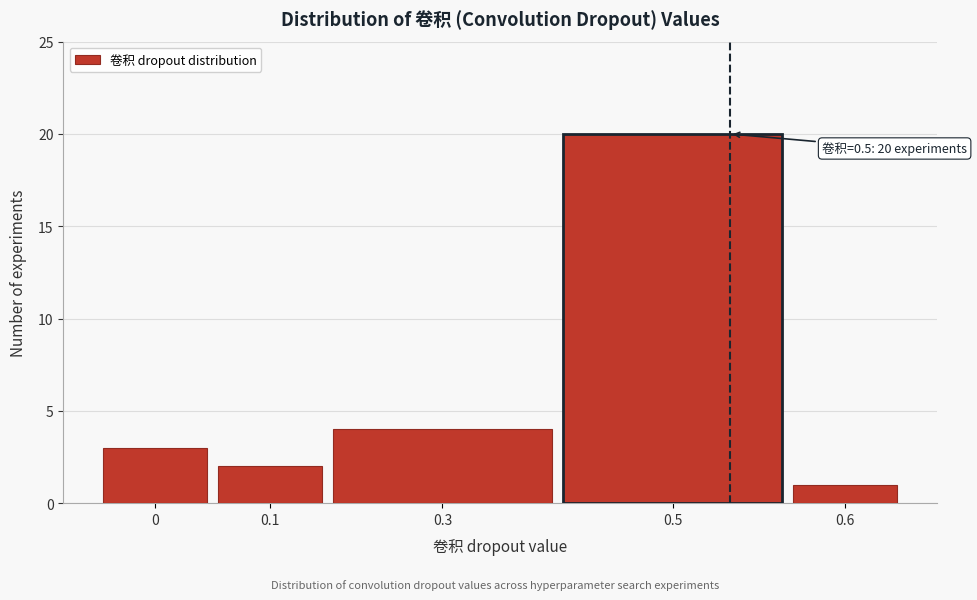

Reading left to right, what are all the values shown in this chart?

0=3	0.1=2	0.3=4	0.5=20	0.6=1